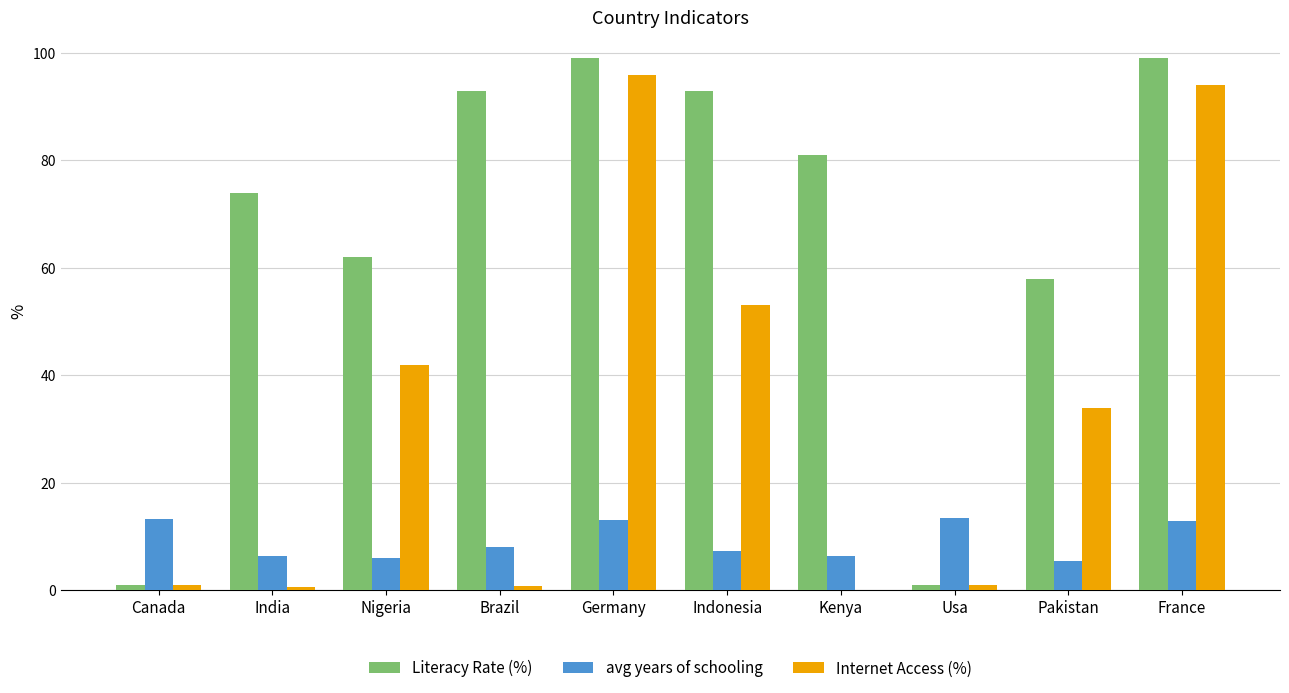

What is the approximate value of avg years of schooling at Kenya?

6.3